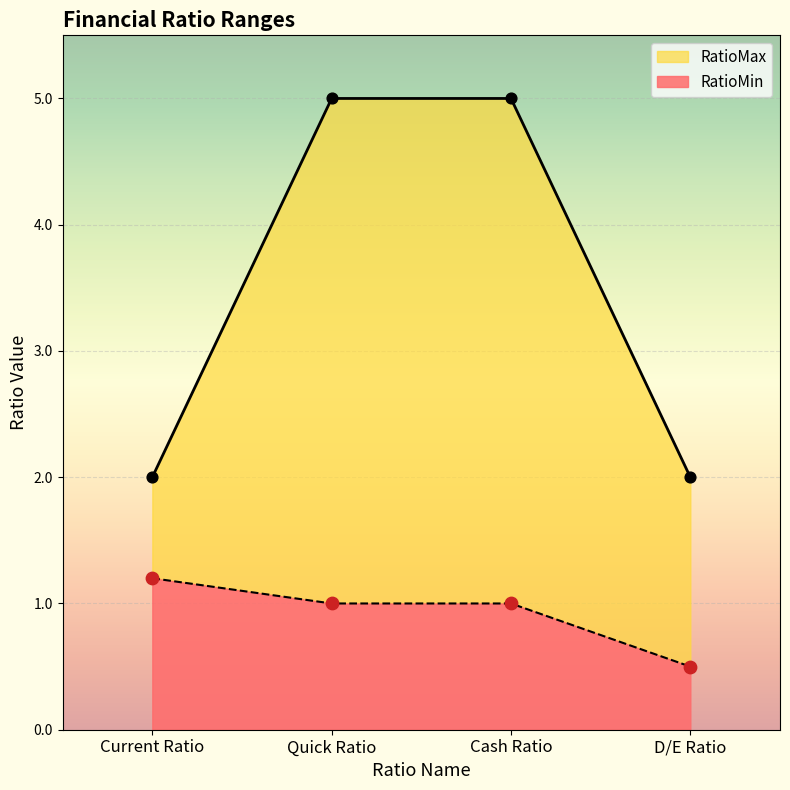

What are all the series names shown in the legend?

RatioMin, RatioMax